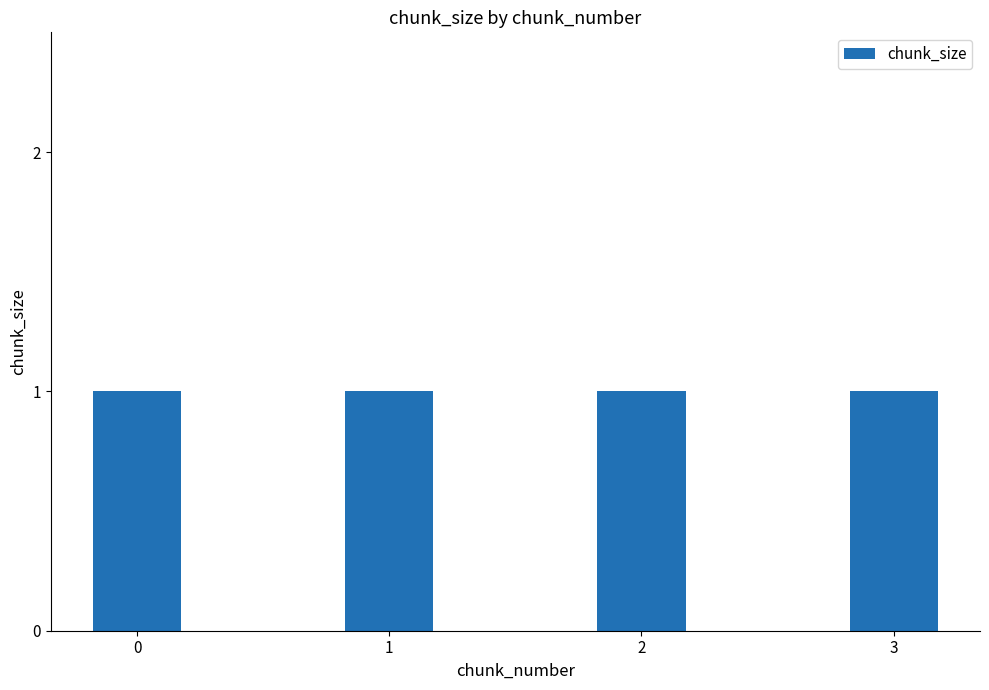

Is the value of fill_holes at 3 greater than the value of chunk_size at 1?

No